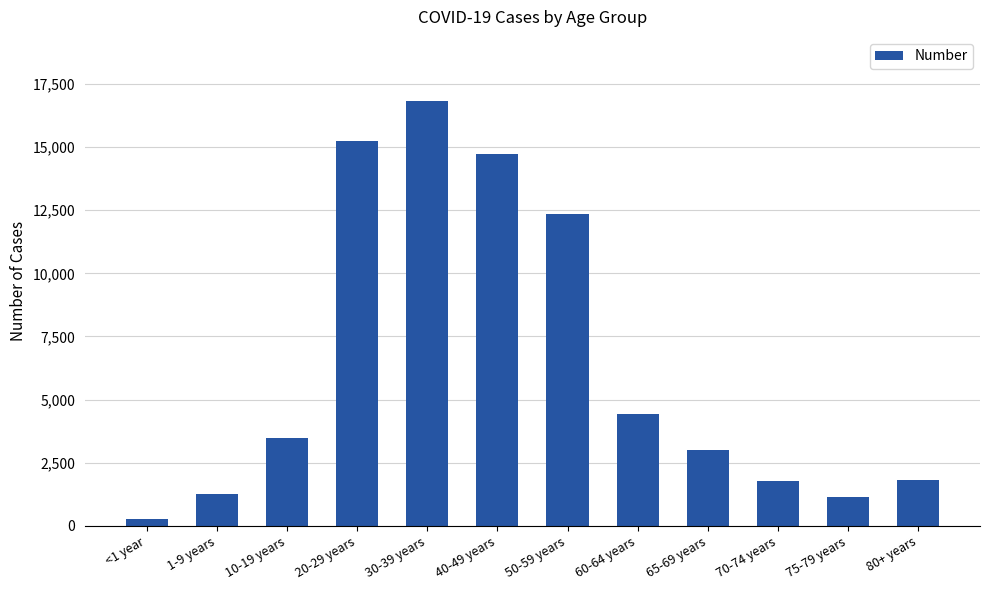

What is the sum of the values at 40-49 years and 70-74 years?

16508